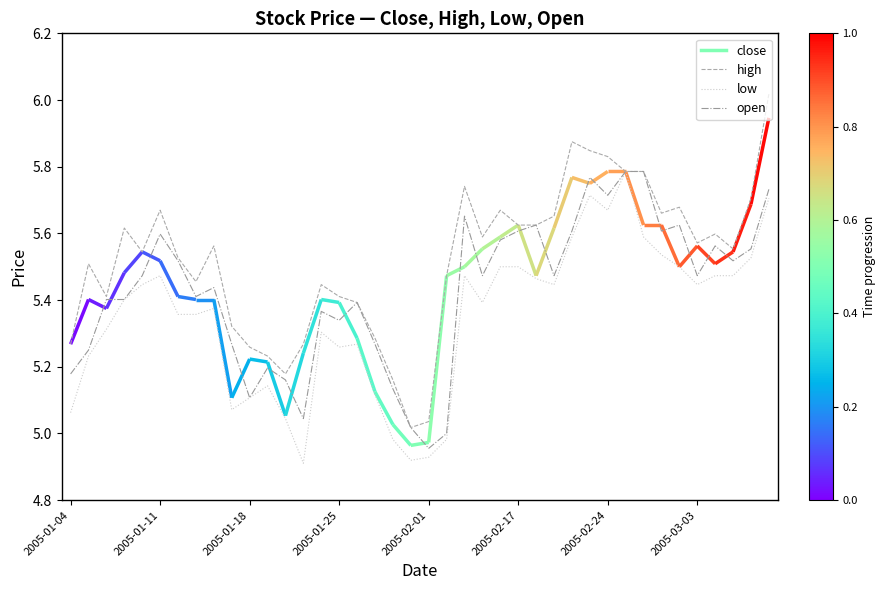

True or false: high has a value of 5.2 at 12.

True